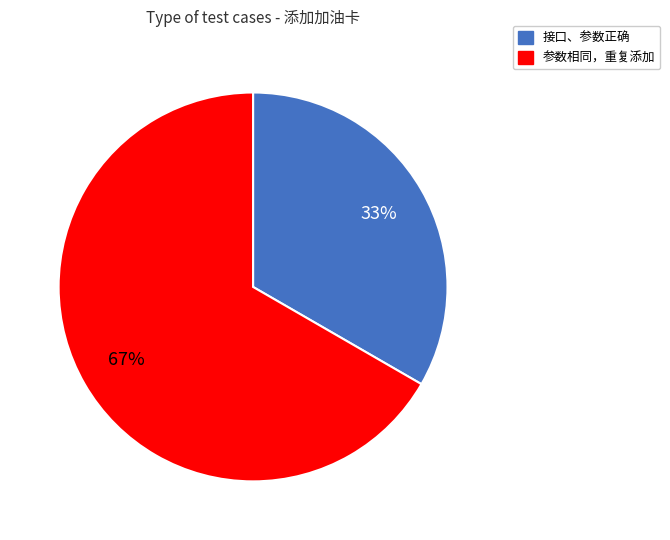

Is there any slice that represents more than half of the pie?

Yes